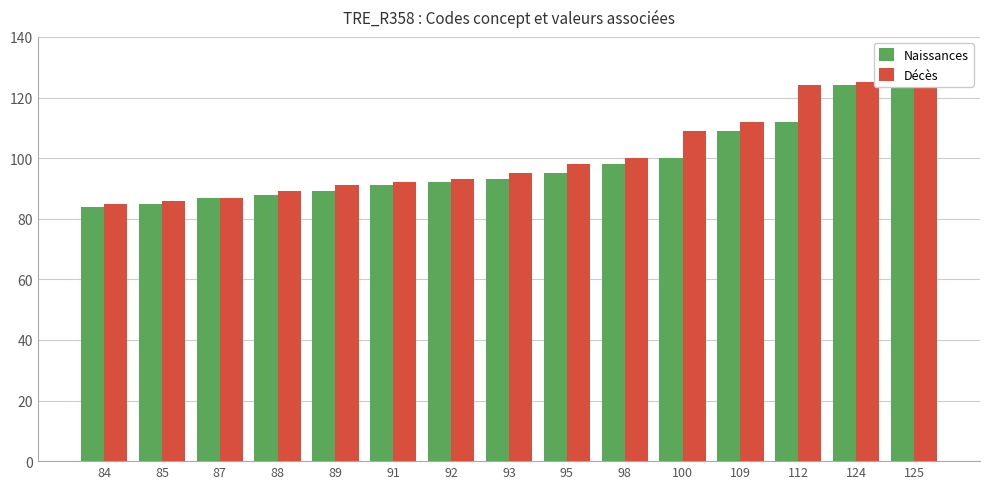

Which series has the widest spread of values?

Naissances